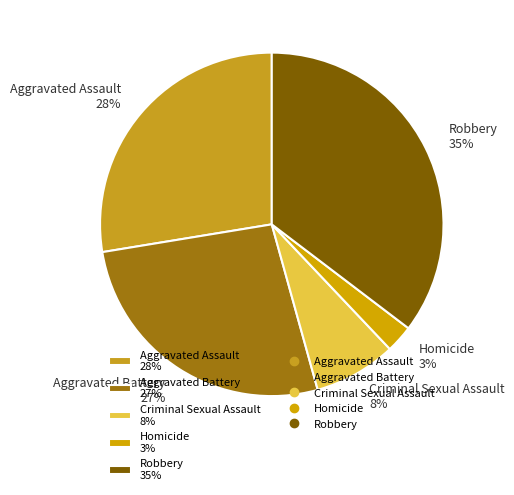

To the nearest percent, what is the difference between the Criminal Sexual Assault 8% and Aggravated Battery 27% slice percentages?

19%